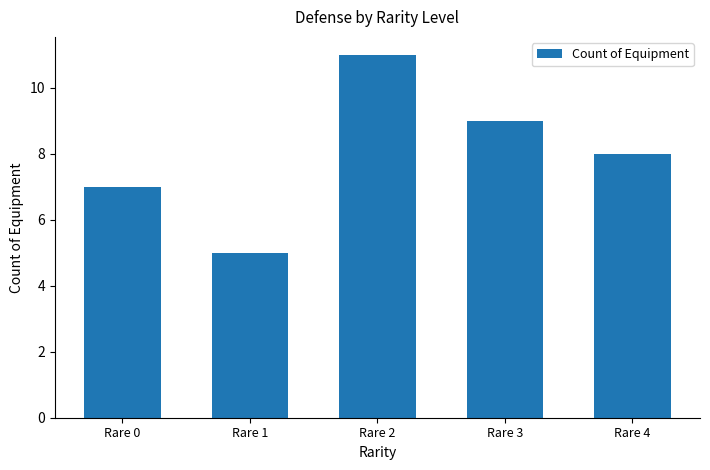

What is the difference between the values at Rare 1 and Rare 3?

4